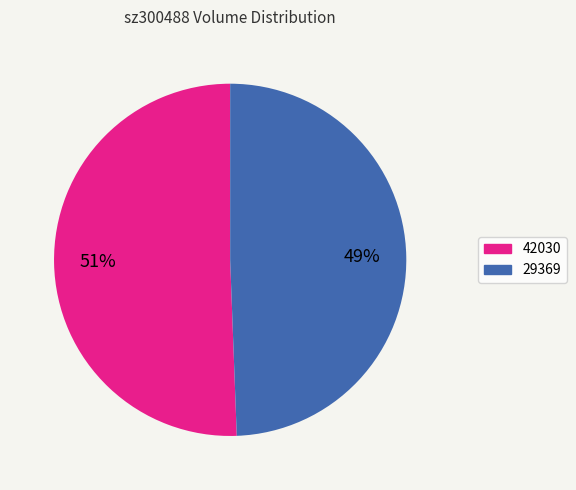

How many slices are in this pie chart?

2